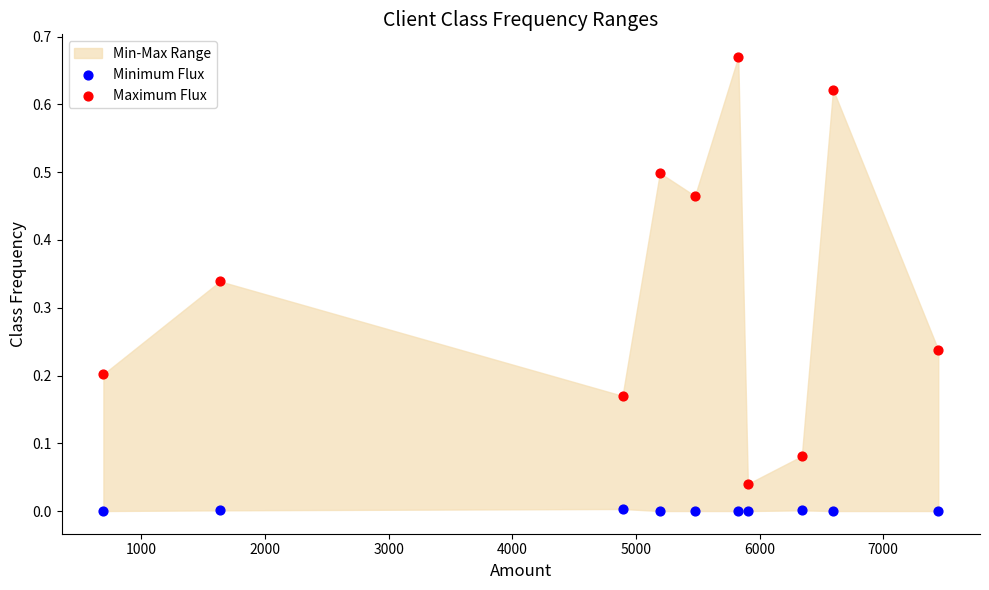

Which series contains the lowest Y value?

Minimum Flux